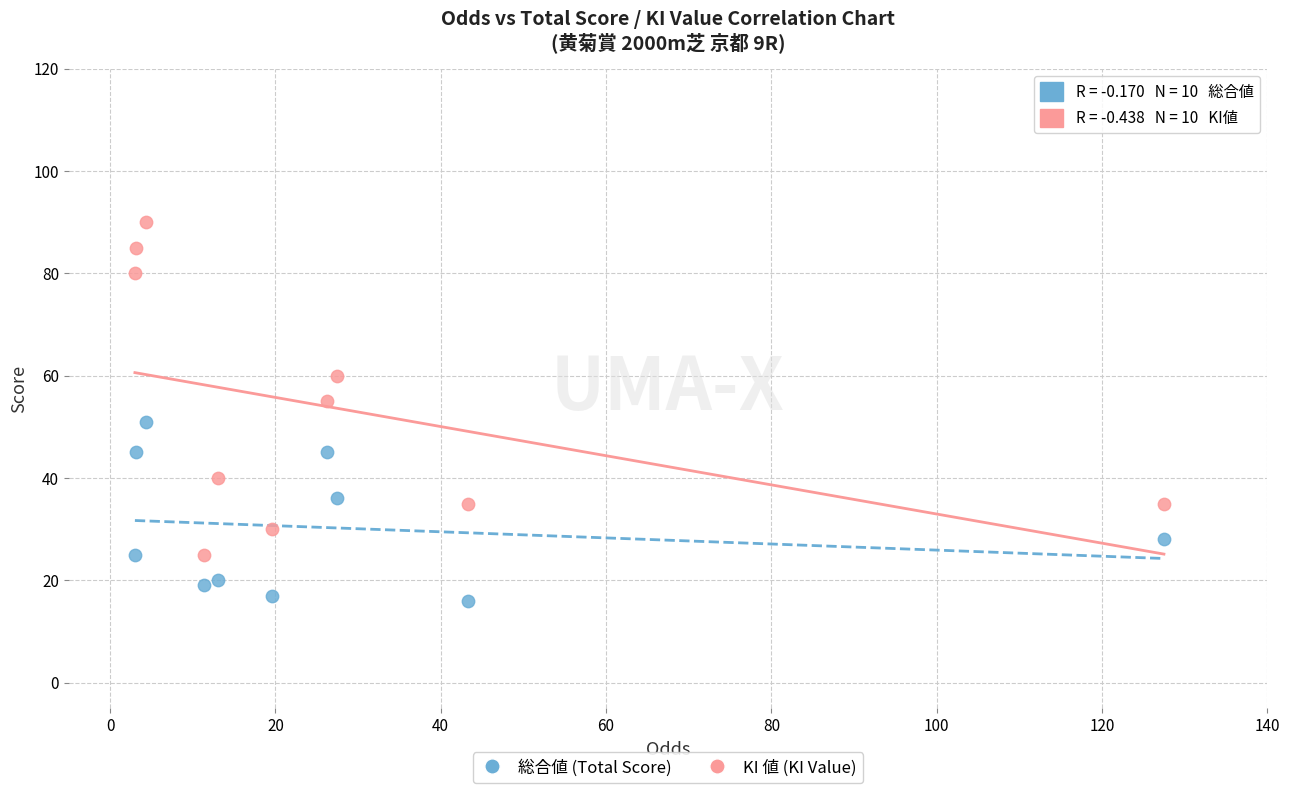

Across all data points, what is the range of Y values (max minus min)?

74